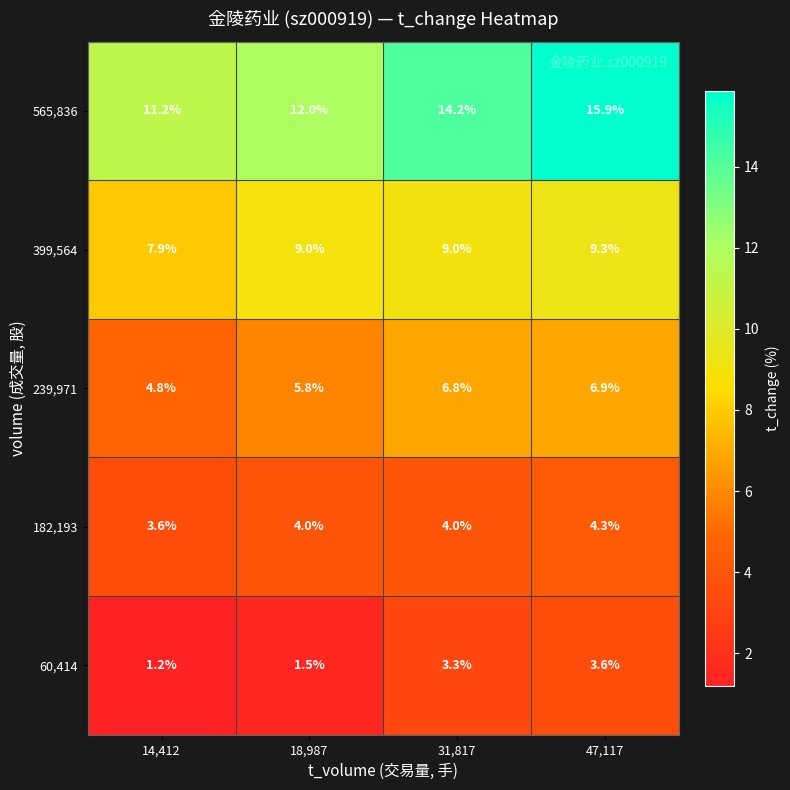

Count the number of data series in this chart.

5